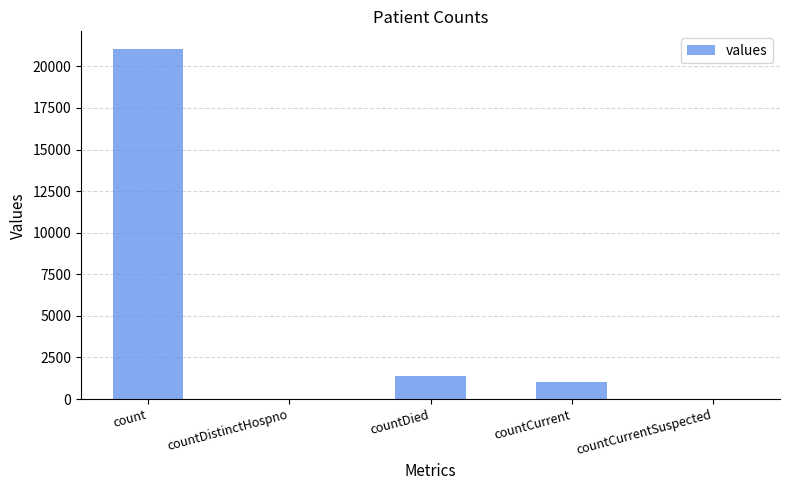

Which label corresponds to the largest value in the chart?

count